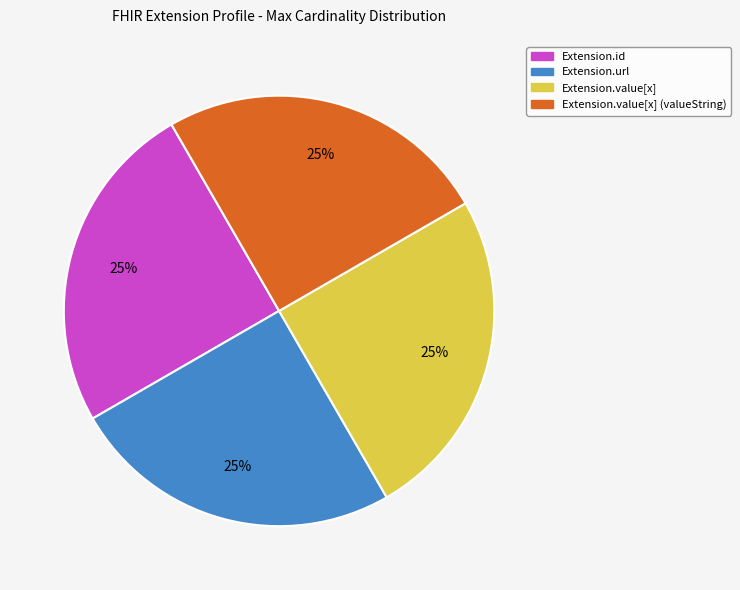

Is there a majority slice in this chart?

No